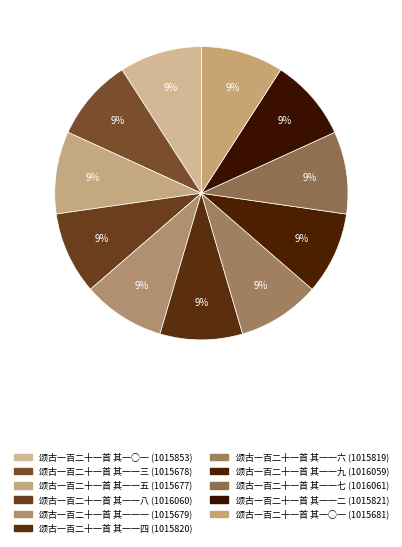

Count the number of slices in the pie.

11